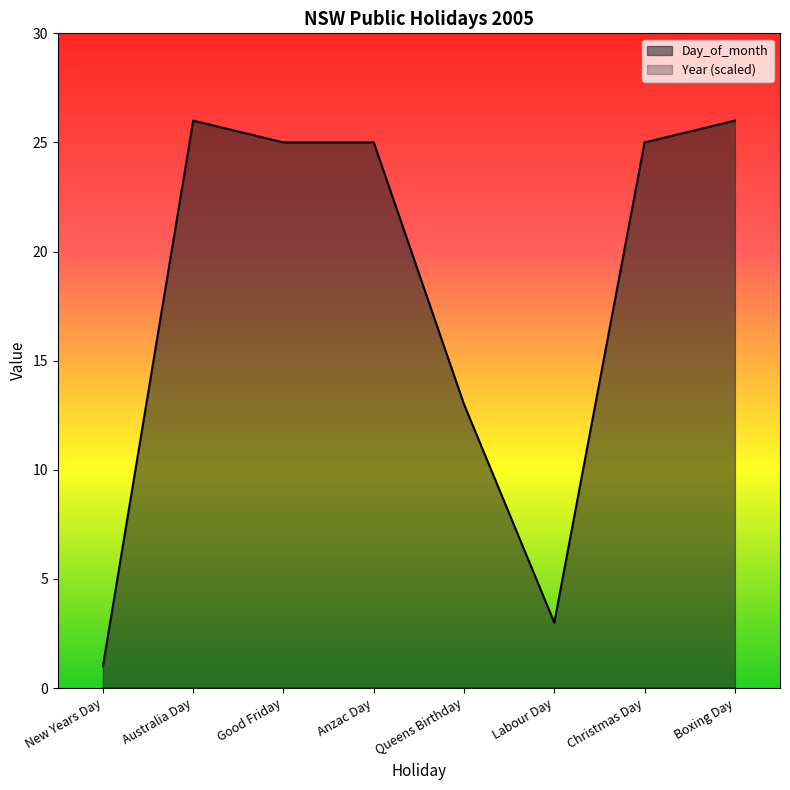

How many data points are above 25?

2